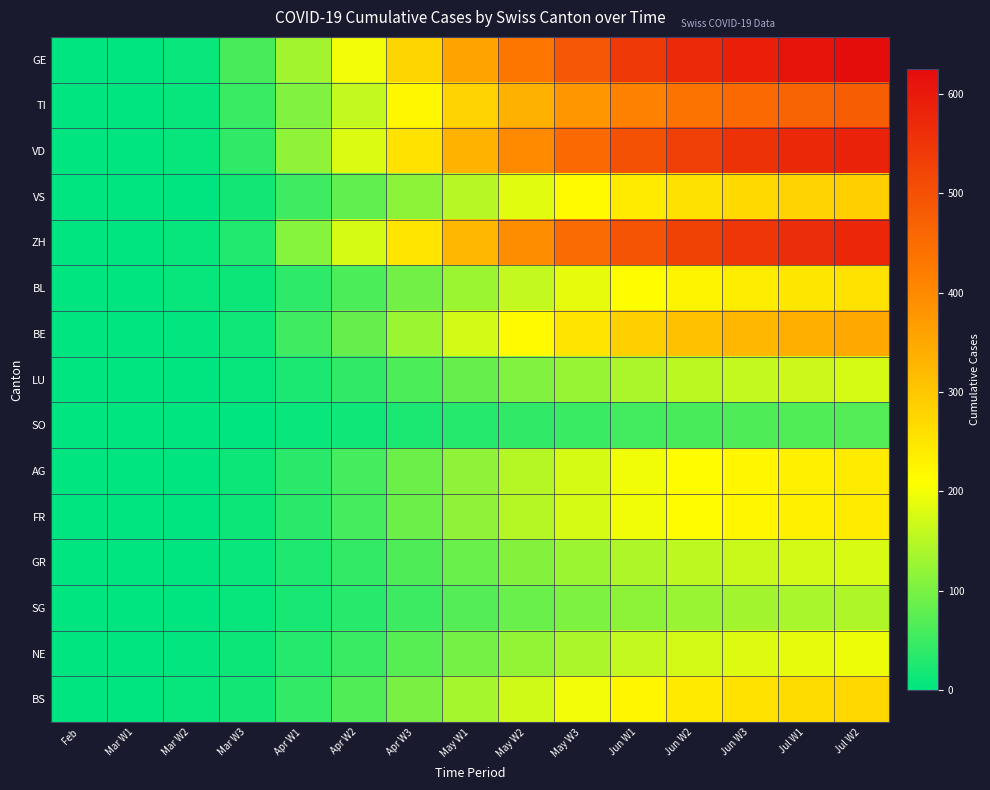

Which series has the largest total across all categories?

GE